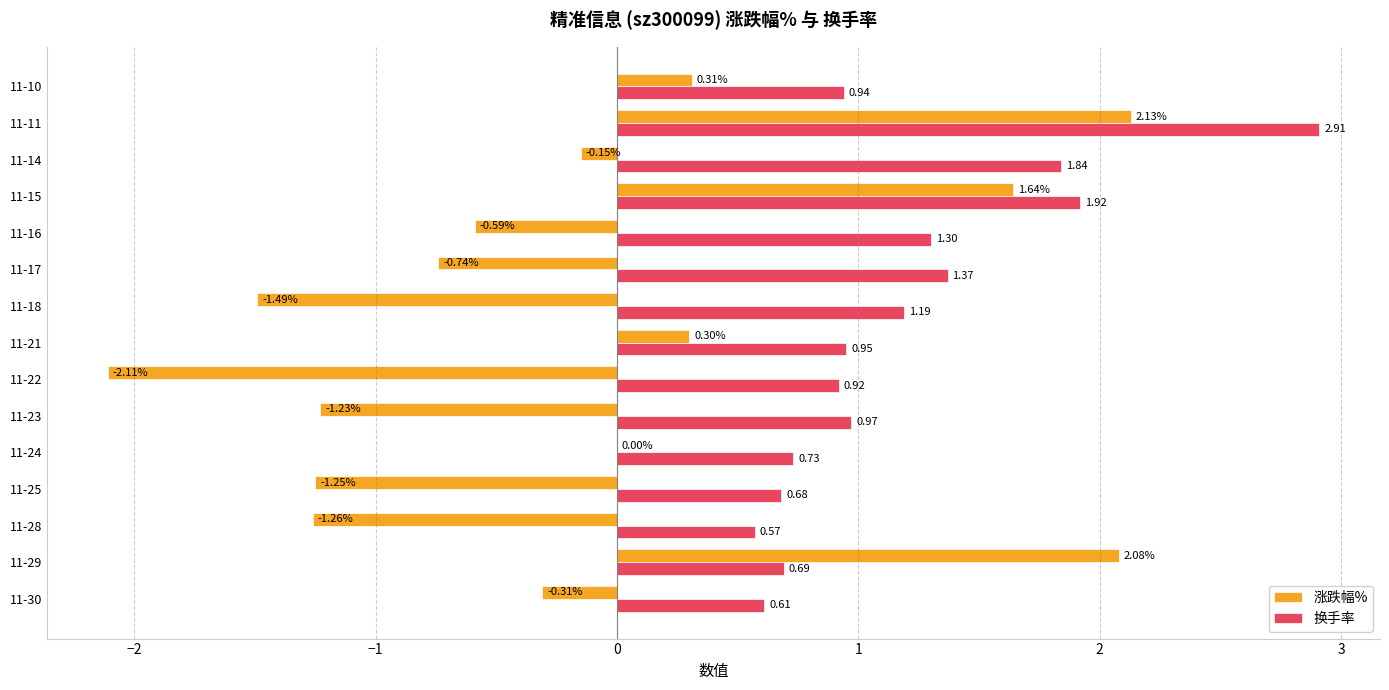

Is the value of 涨跌幅% at 11-17 greater than the value of 换手率 at 11-29?

No